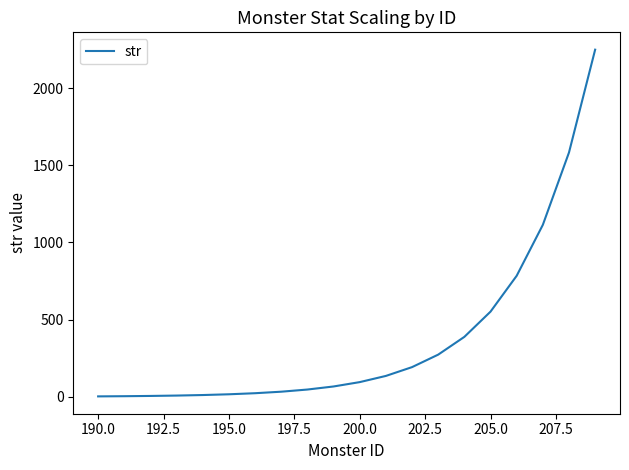

What is the maximum value shown in the chart?

2248.4